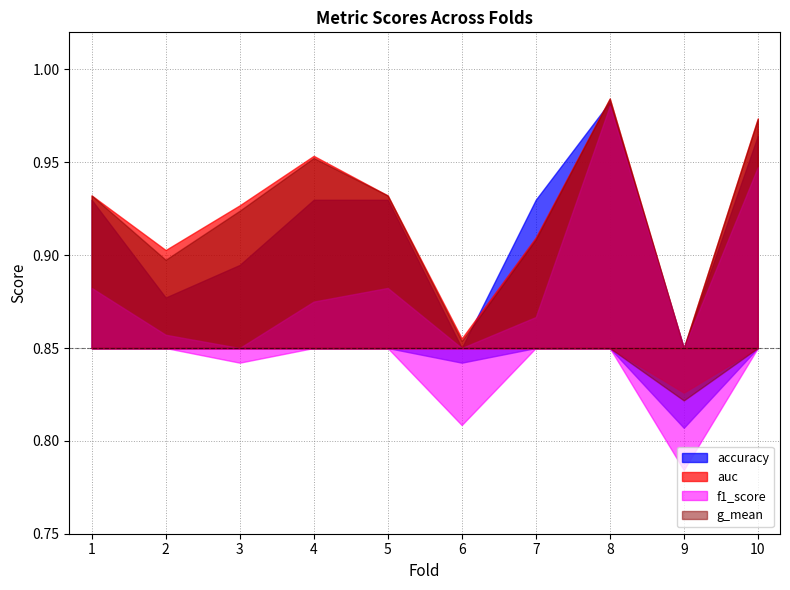

What is the difference between the highest and lowest values at 7?

0.1